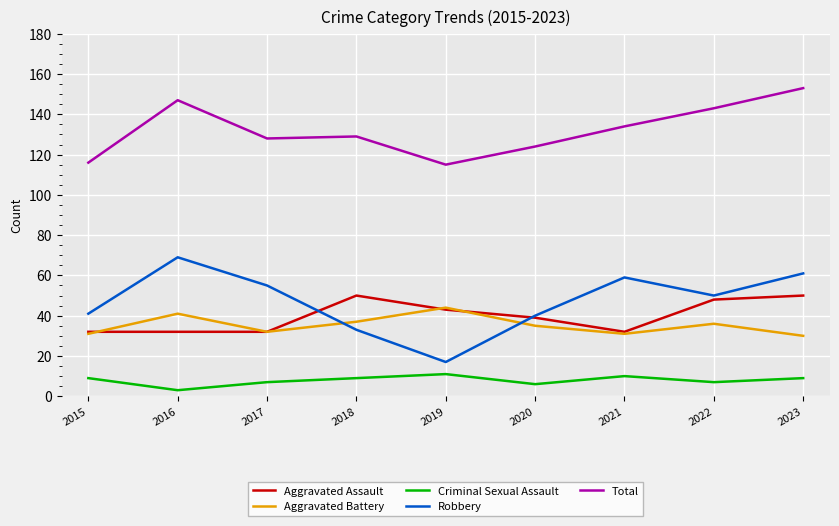

What is the average value of the Robbery series?

47